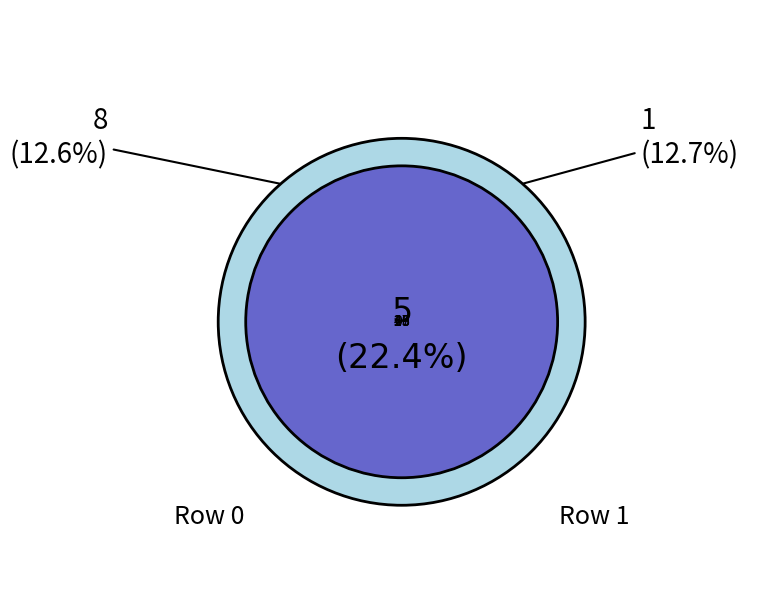

Do 4 and 1 together represent more than half of the pie?

No